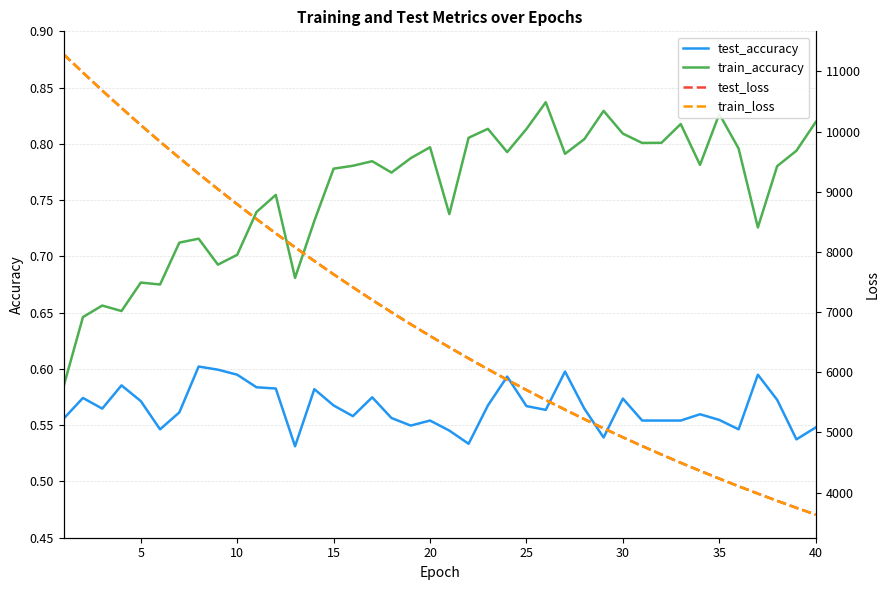

At how many categories does at least one series exceed 5221?

27